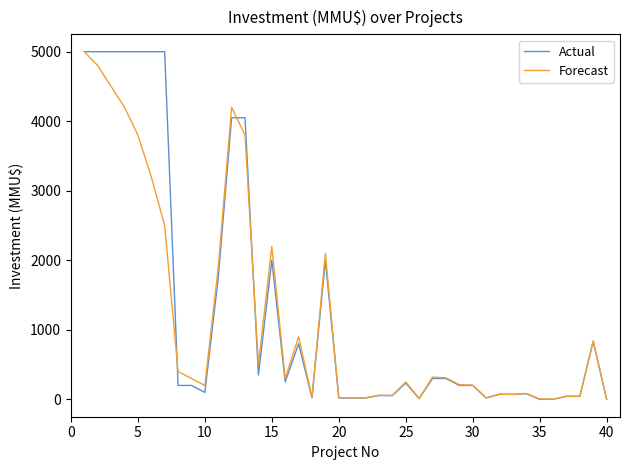

Which series has the largest range (max minus min)?

Actual